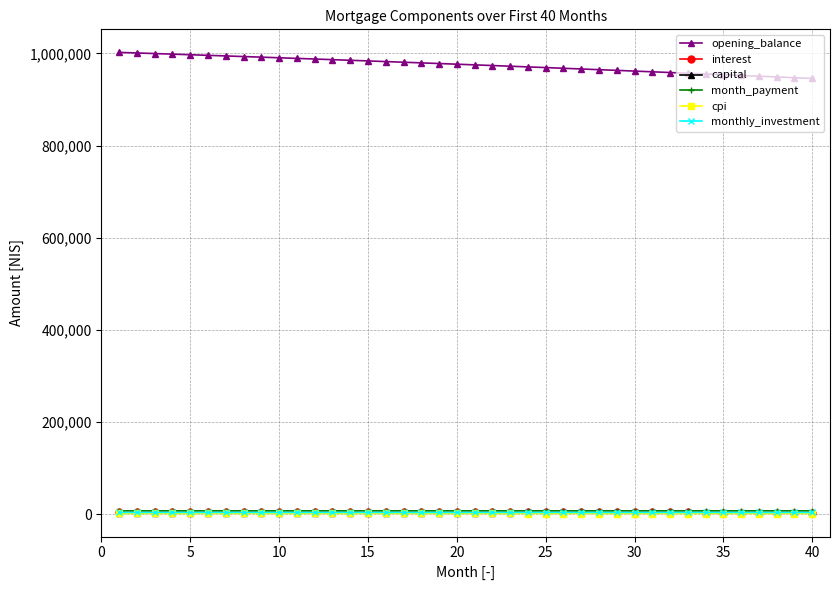

How many series are shown in this chart?

6